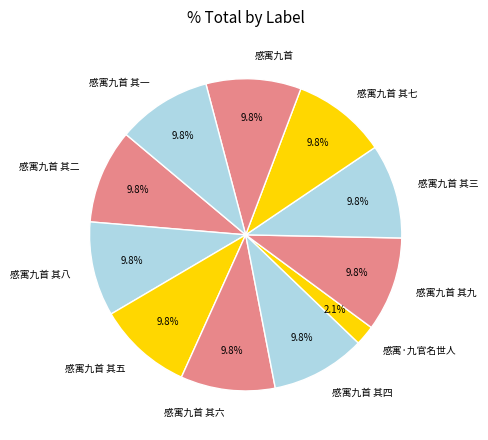

To the nearest percent, what is the average slice percentage?

9%